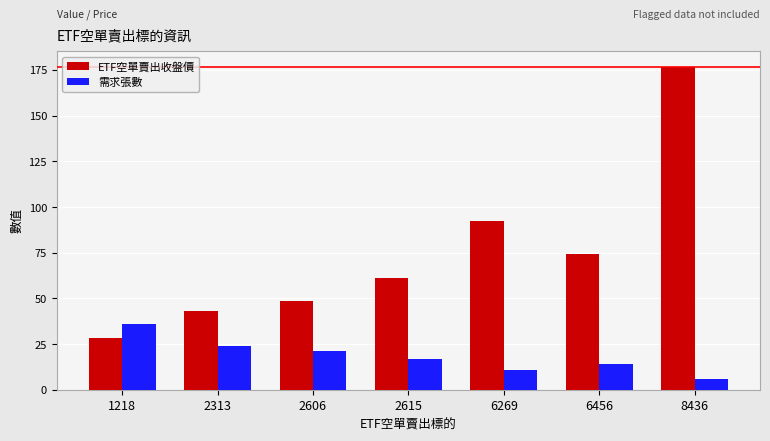

What is the difference between the ETF空單賣出收盤價 values at 2313 and 1218?

14.7